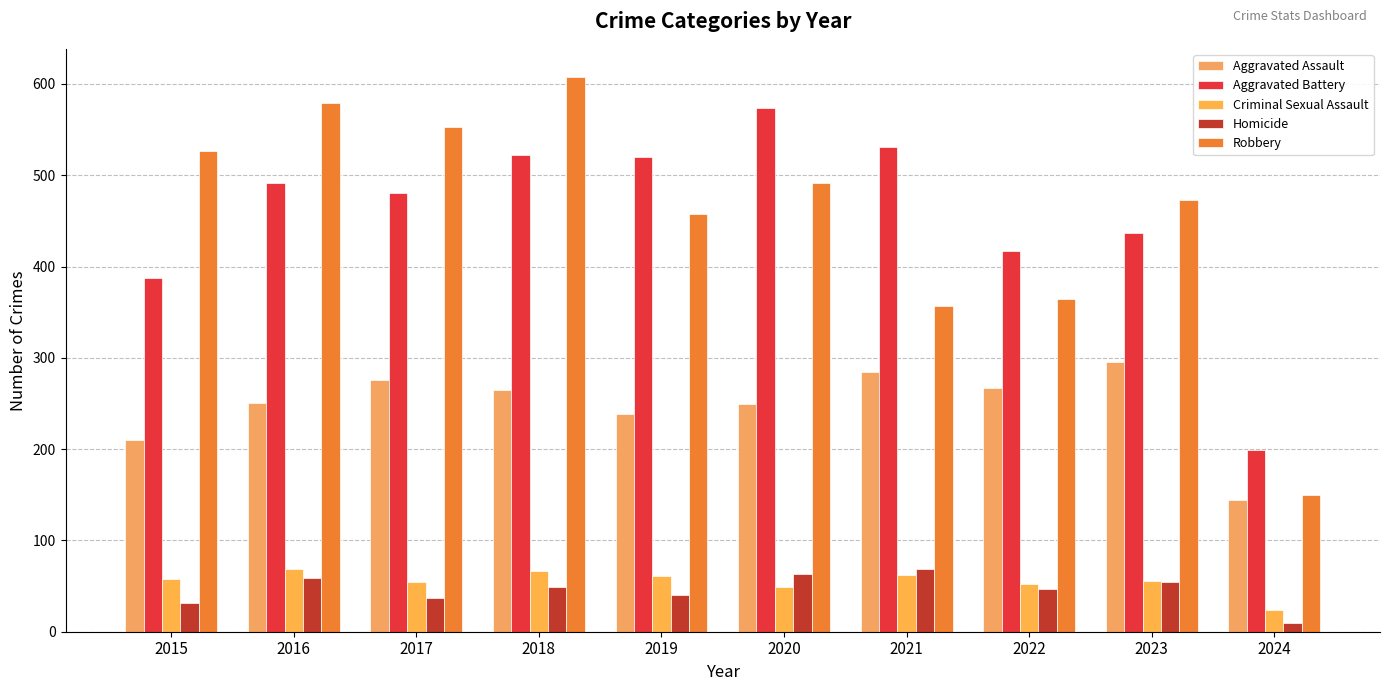

What is the difference between the maximum and minimum values in the Robbery series?

458